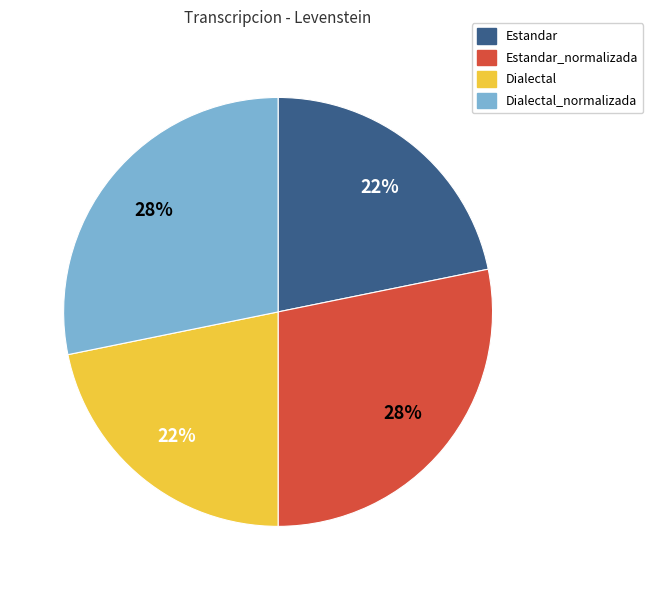

How many slices are in this pie chart?

4